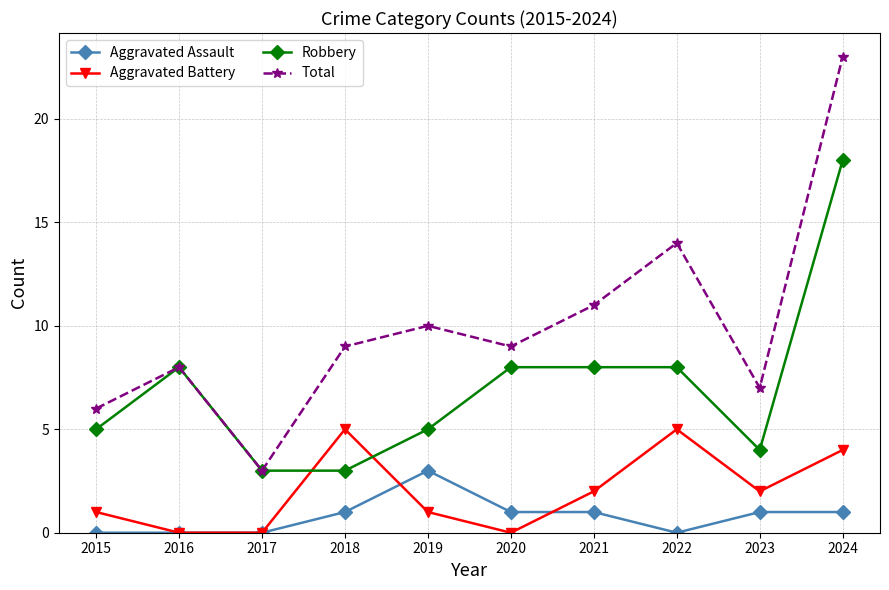

What is the spread (max minus min) of values at 2016?

8